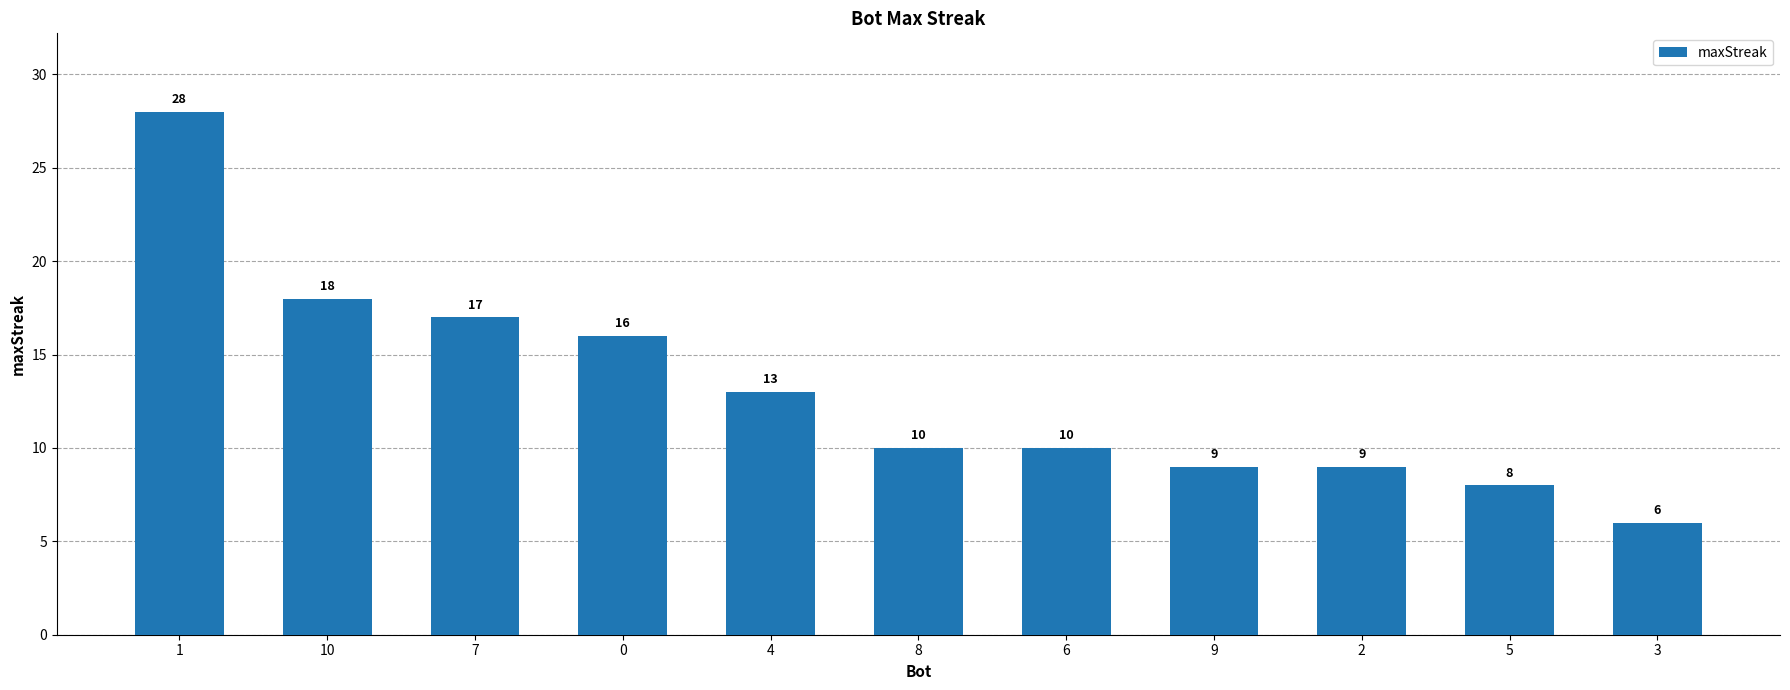

Reading left to right, extract all data points from this chart.

28	18	17	16	13	10	10	9	9	8	6